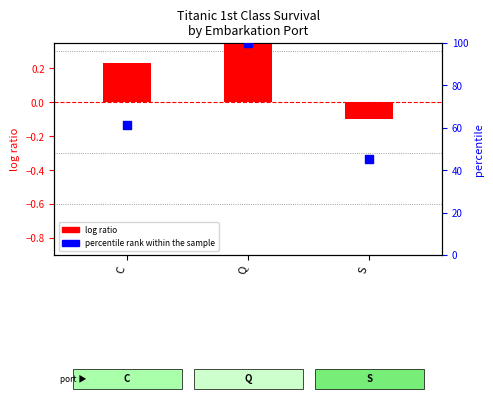

Is the value of log ratio at C greater than the value of percentile rank within the sample at S?

No